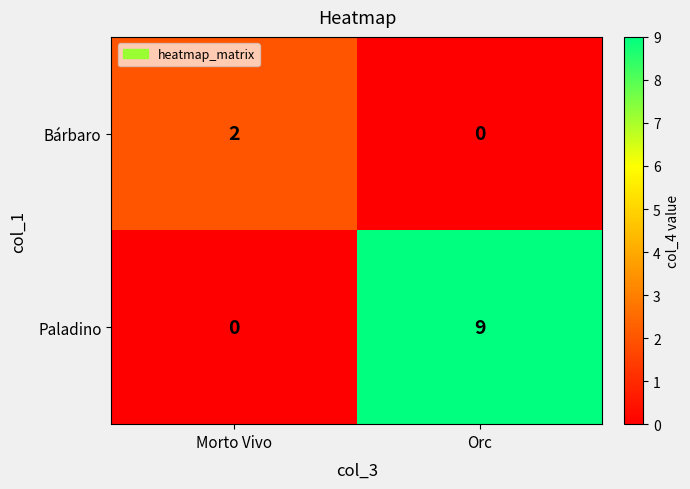

At how many categories does at least one series exceed 4?

1